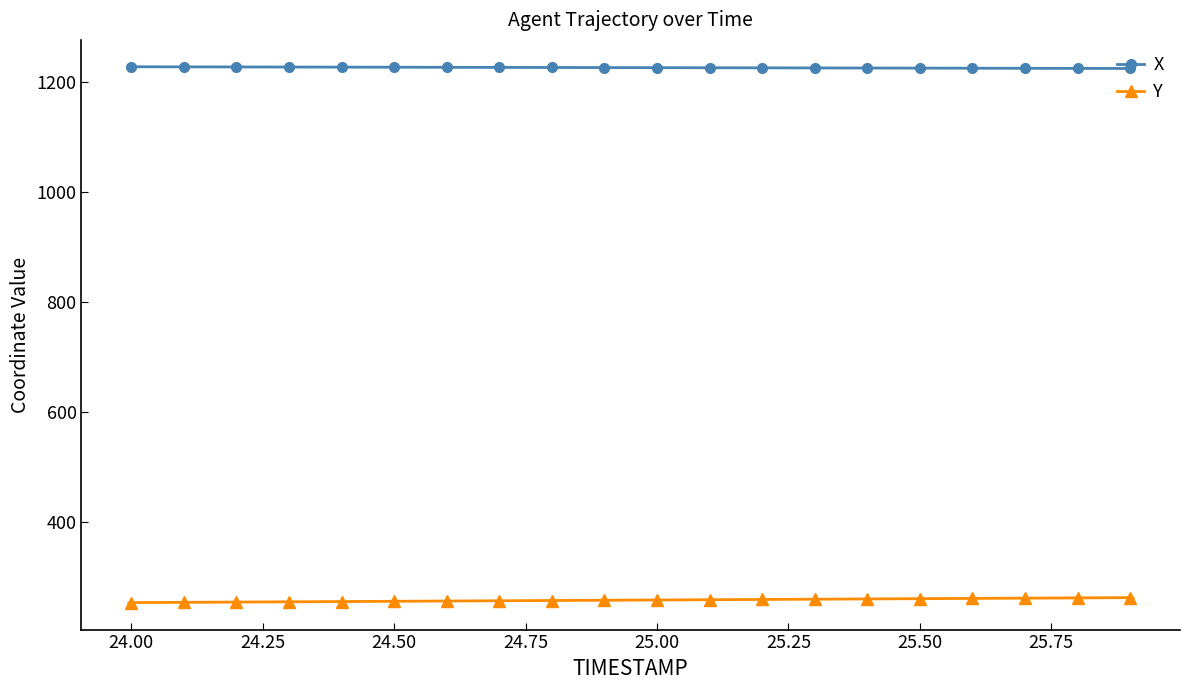

What is the average value of the Y series?

258.7